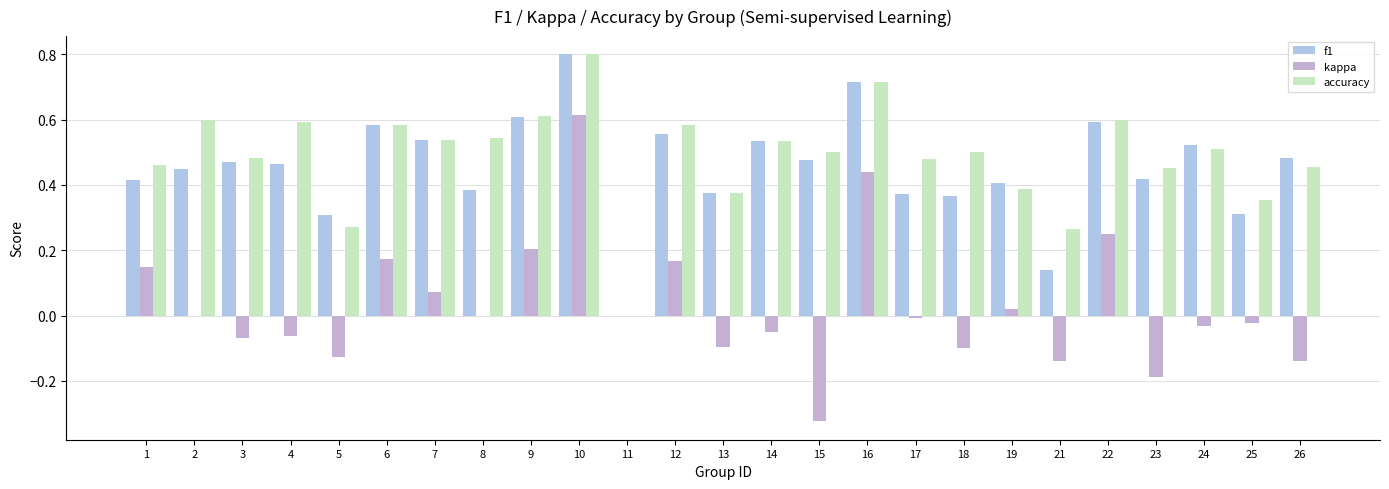

What is the greatest value displayed?

0.8